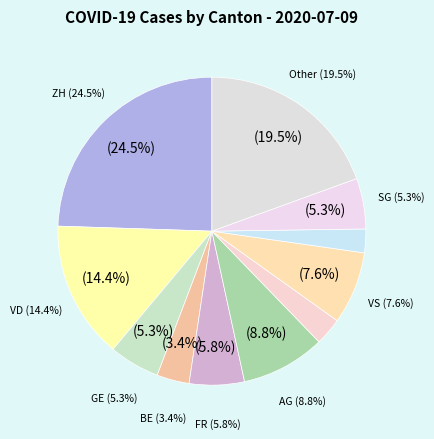

How many segments does this pie chart have?

9